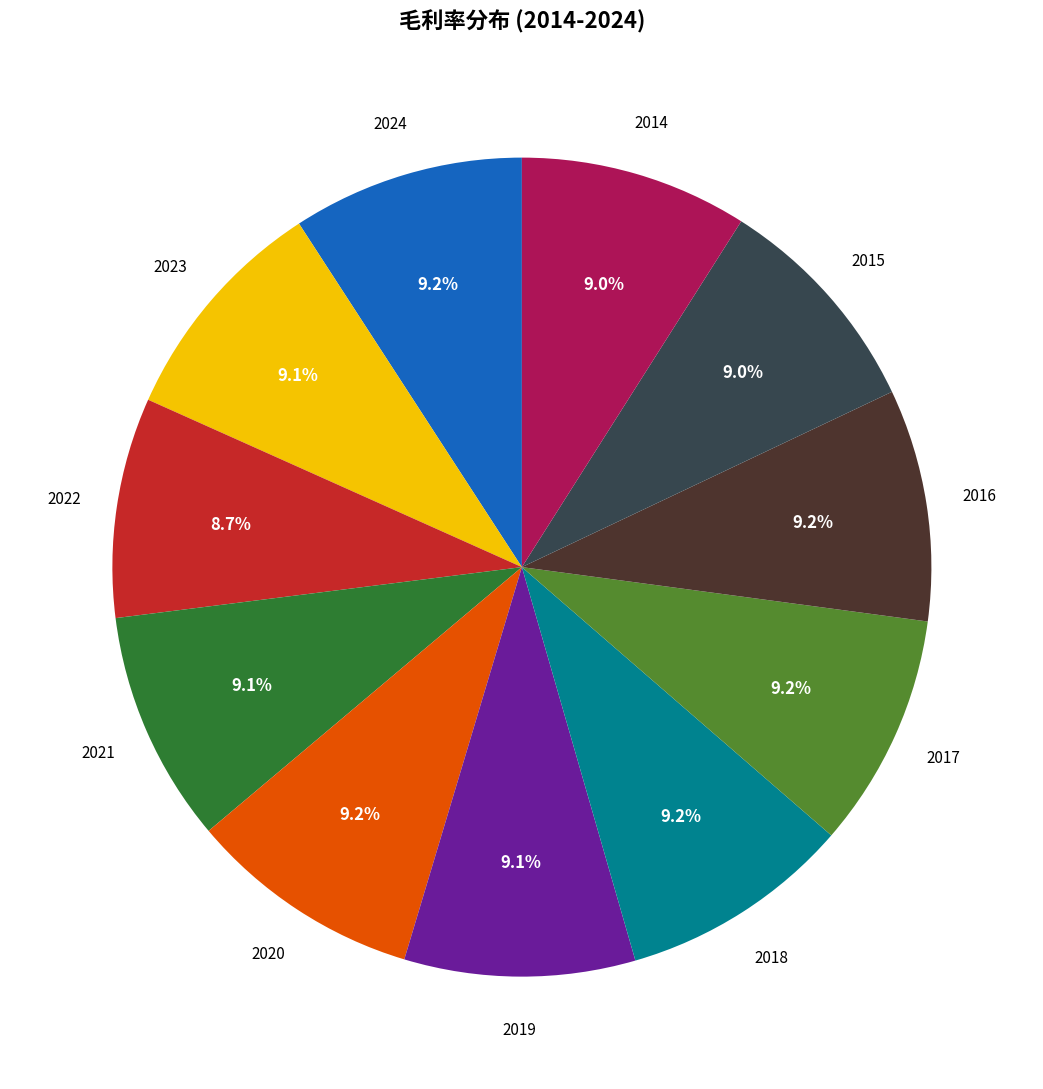

Approximately how many times larger is the value at 2021 compared to 2020?

1.0